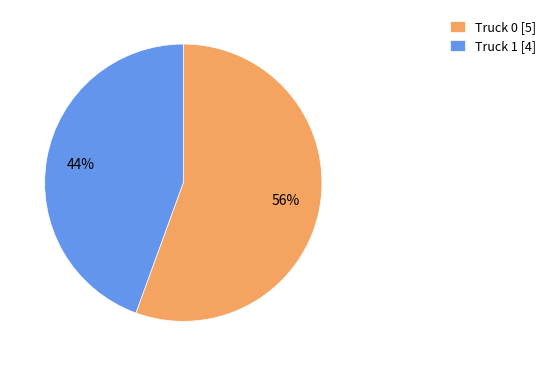

Which category has the biggest portion of the pie?

Truck 0